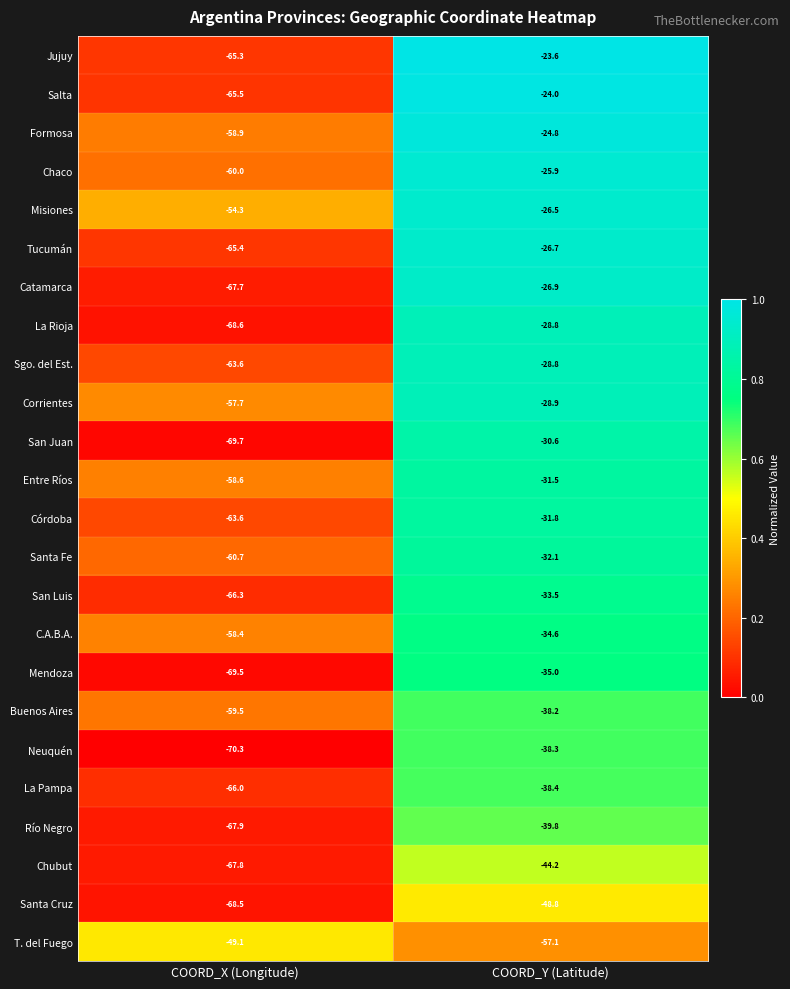

The value of Sgo. del Est. at COORD_X (Longitude) is -43.8. True or false?

False